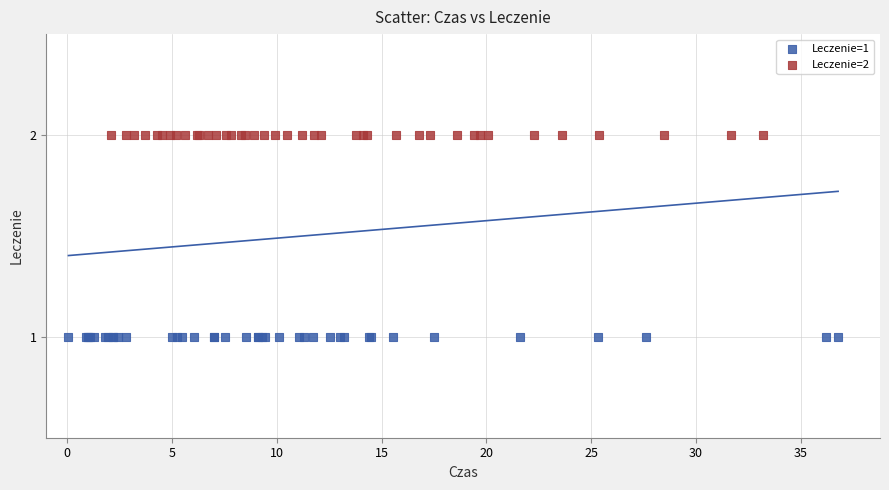

Which series contains the highest Y value?

Leczenie=2